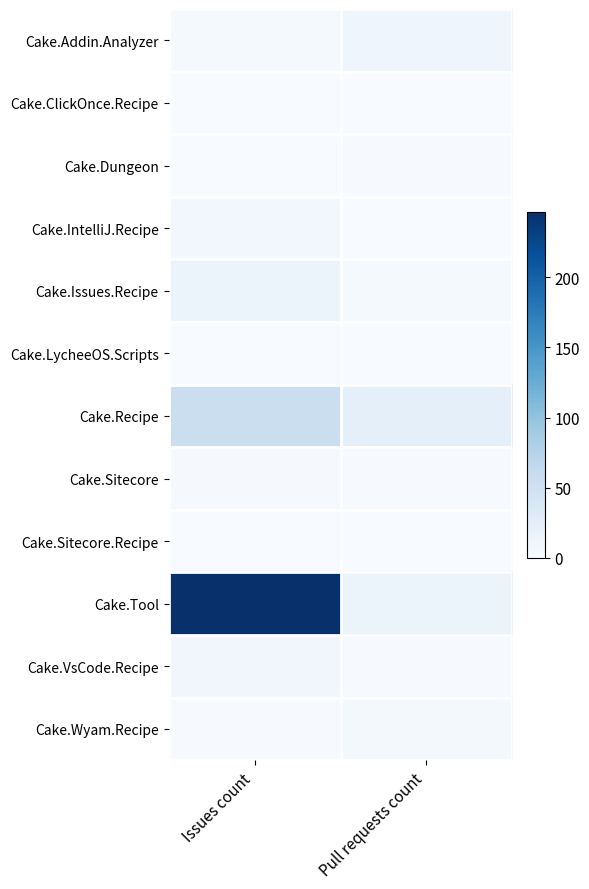

Which series has the largest total across all categories?

Cake.Tool